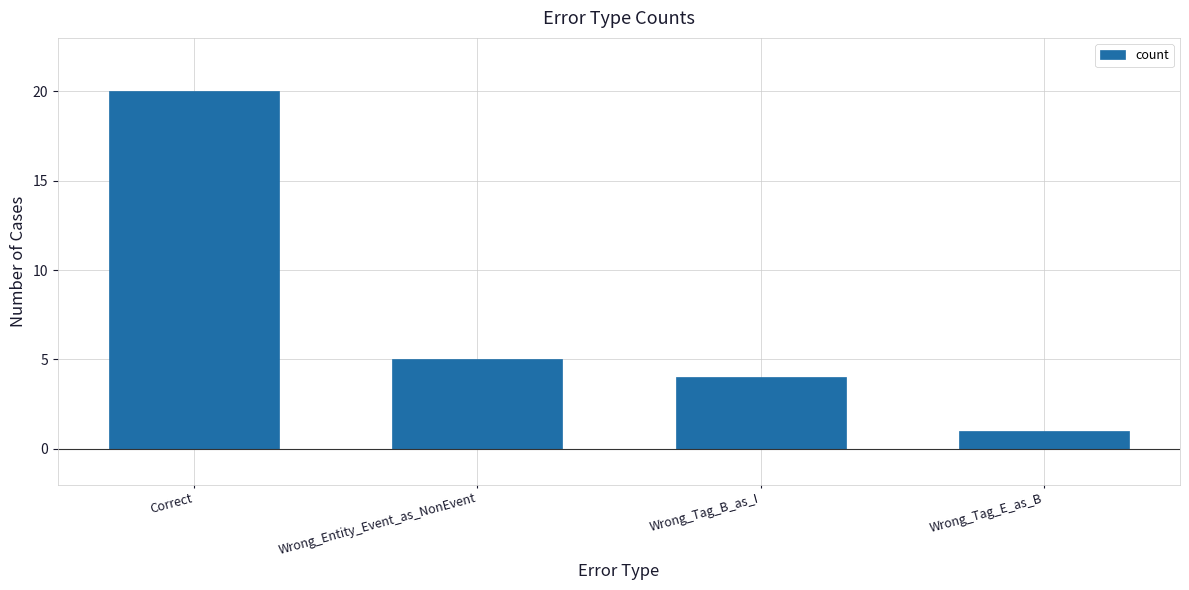

What is the greatest value displayed?

20